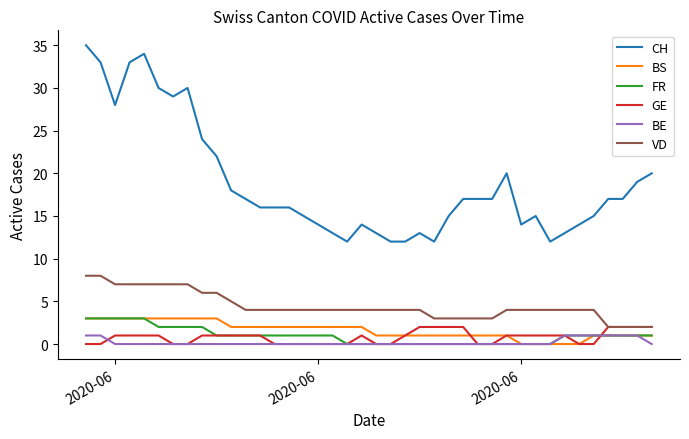

How many lines are shown in the chart?

6